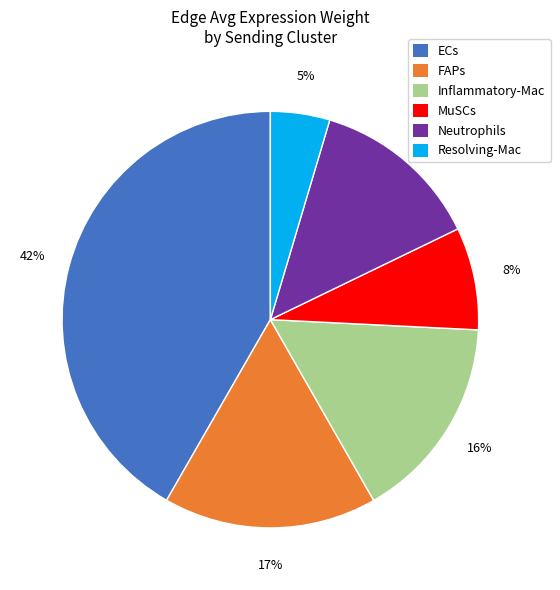

How many slices are in this pie chart?

6